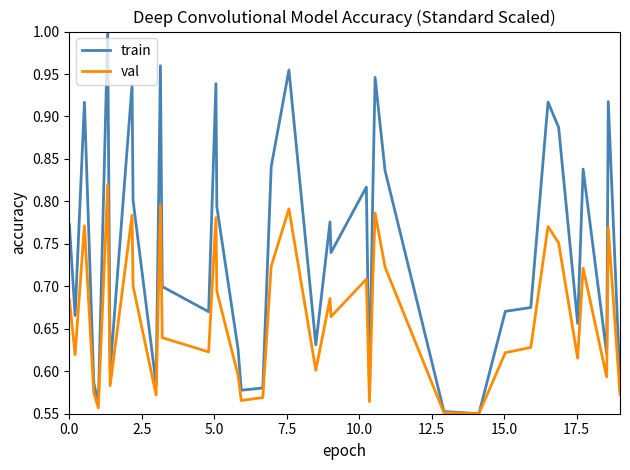

List the series in order of their overall mean, highest first.

train, val